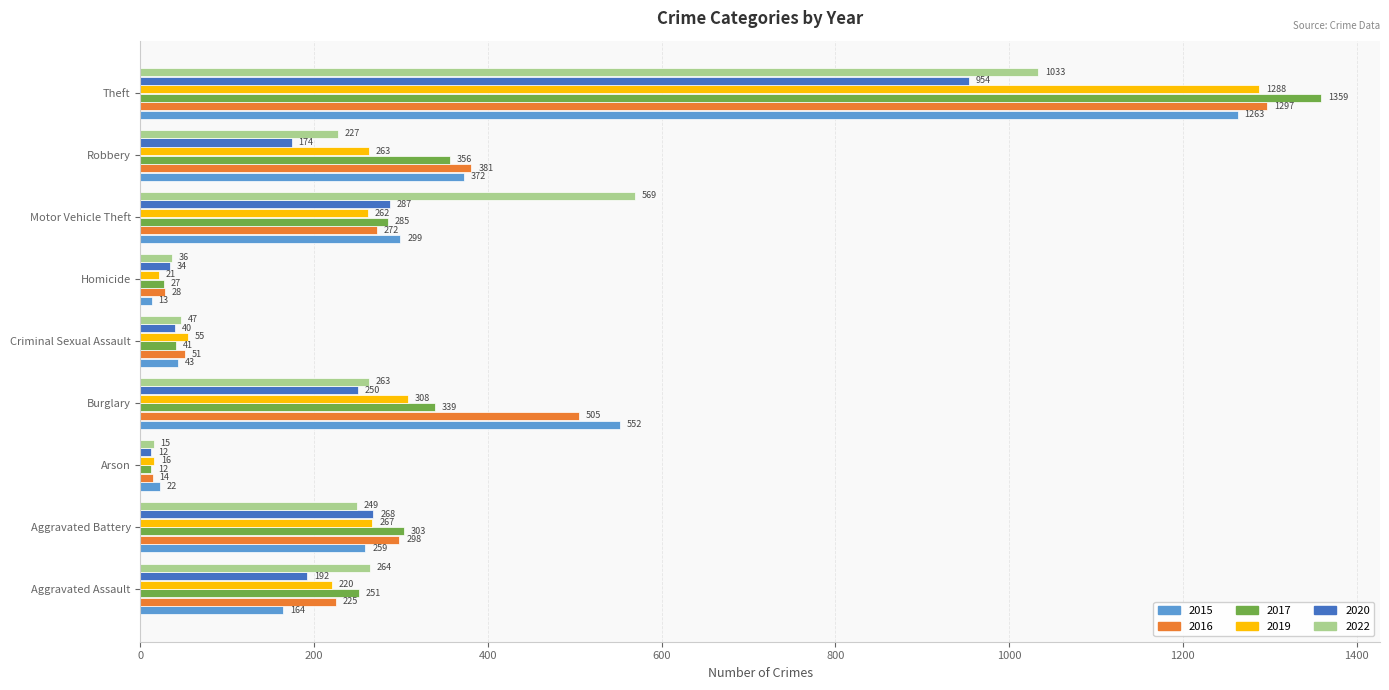

What are all the series names shown in the legend?

2015, 2016, 2017, 2019, 2020, 2022